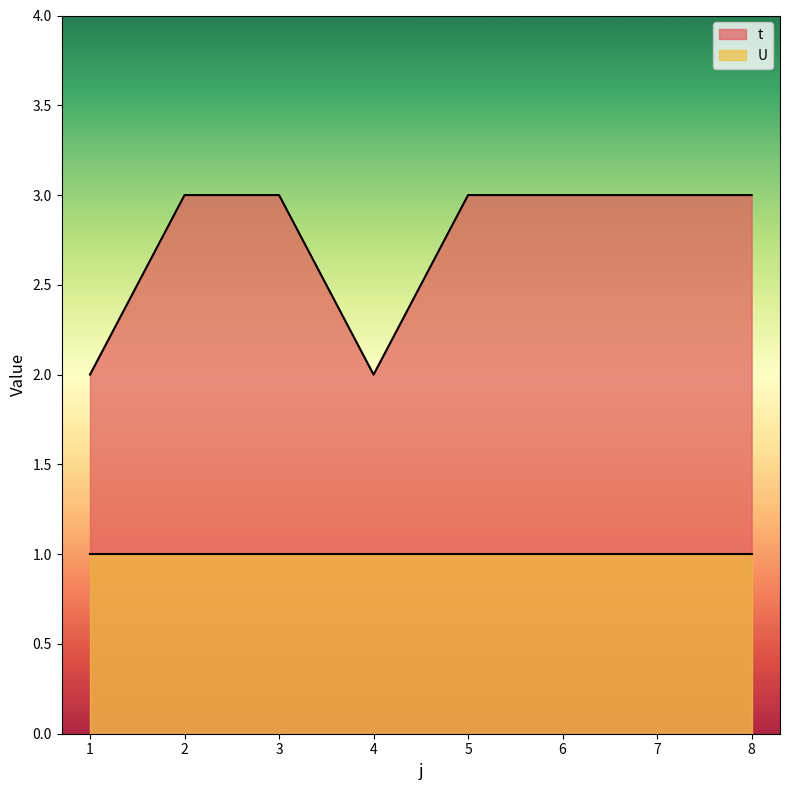

Reading left to right, extract all data points from this chart.

2	3	3	2	3	3	3	3